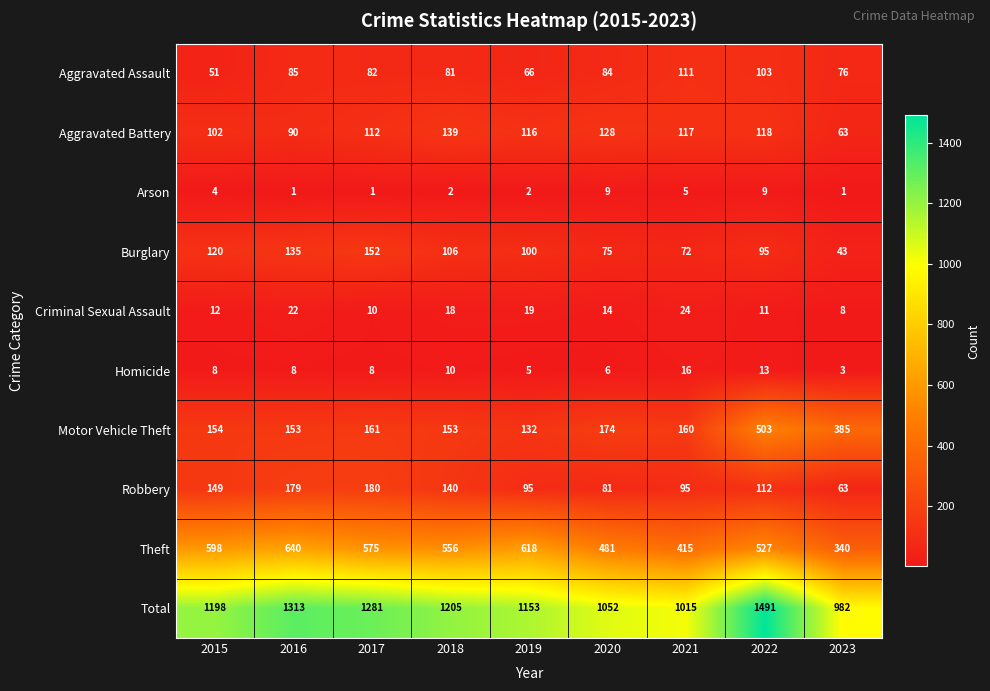

What is the approximate value of Burglary at 2021, to the nearest 10?

70